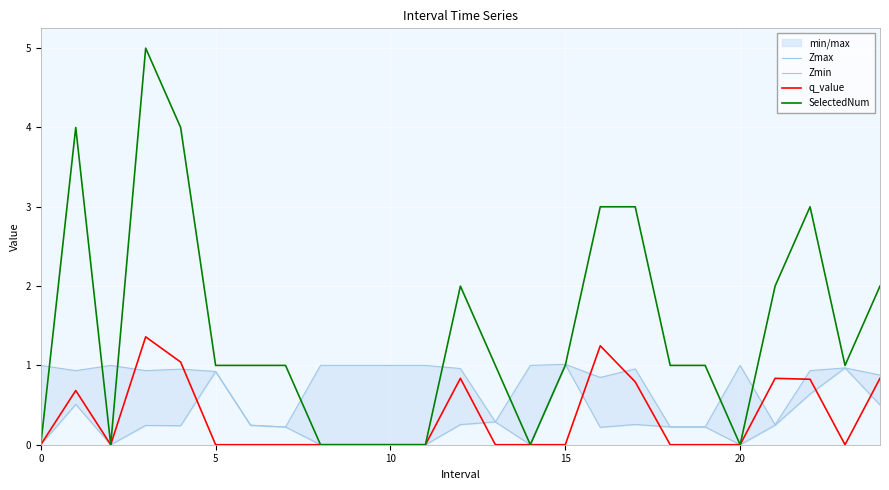

Is it true that Zmin equals 0.2 at 6?

True